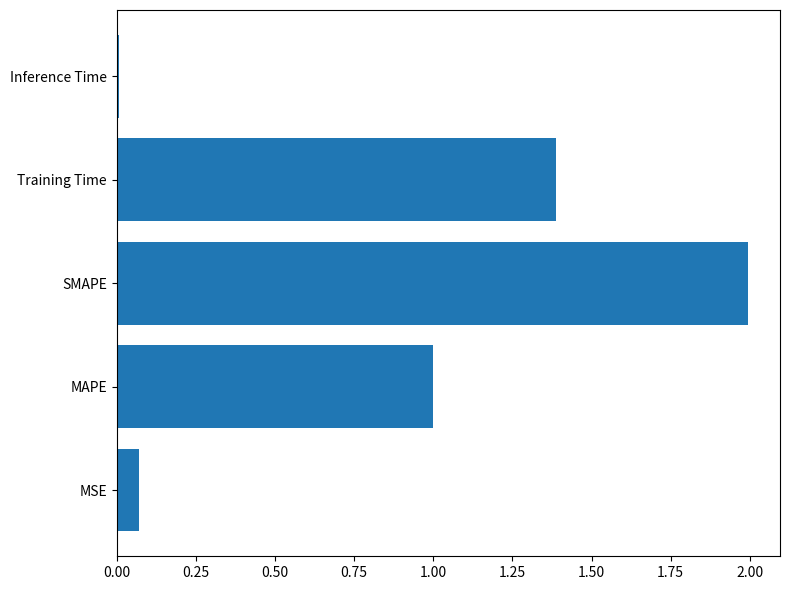

Which label corresponds to the largest value in the chart?

SMAPE